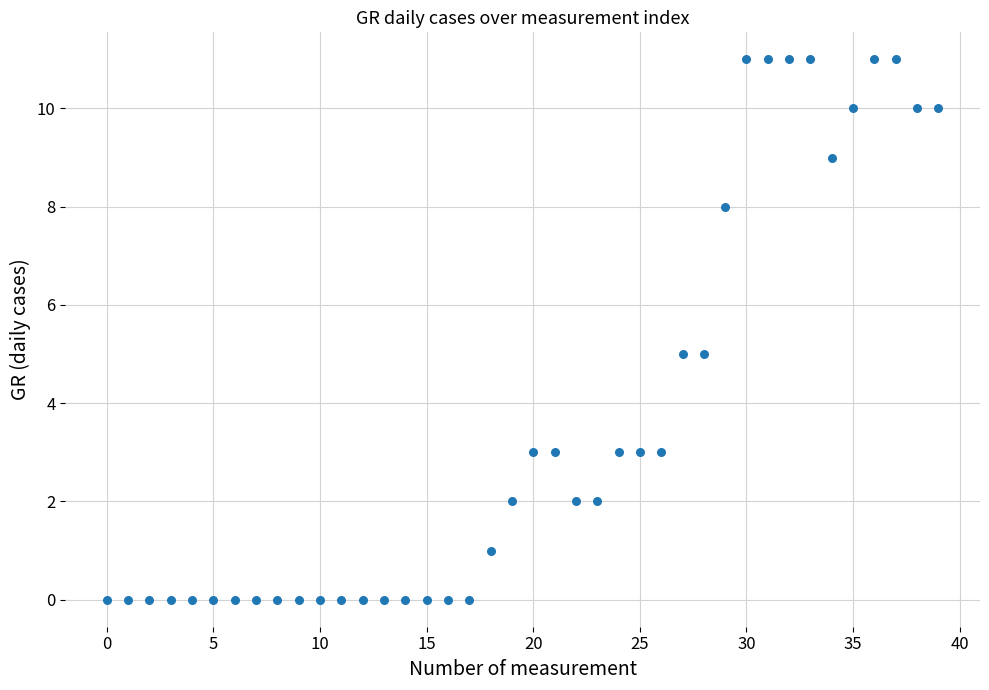

What is the range of Y values (max minus min)?

11